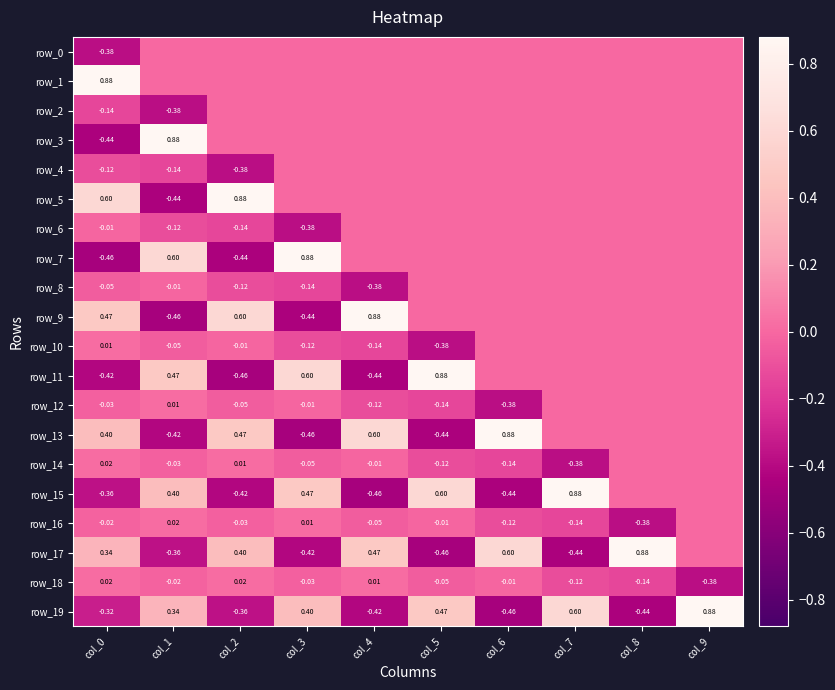

What is the total value across all series at col_8?

-0.1